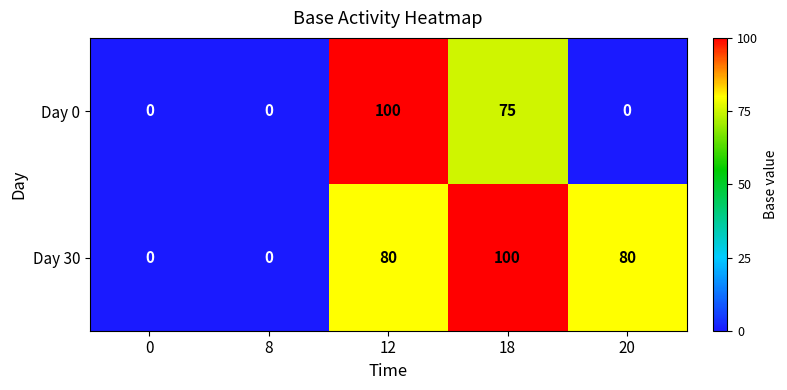

Between 8 and 20, which series saw the biggest shift?

Day 30